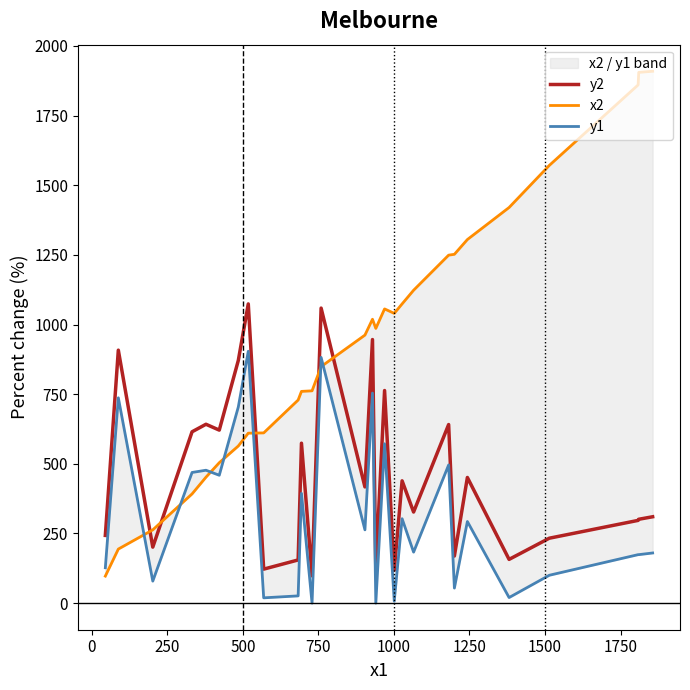

What is the minimum value for y2?

98